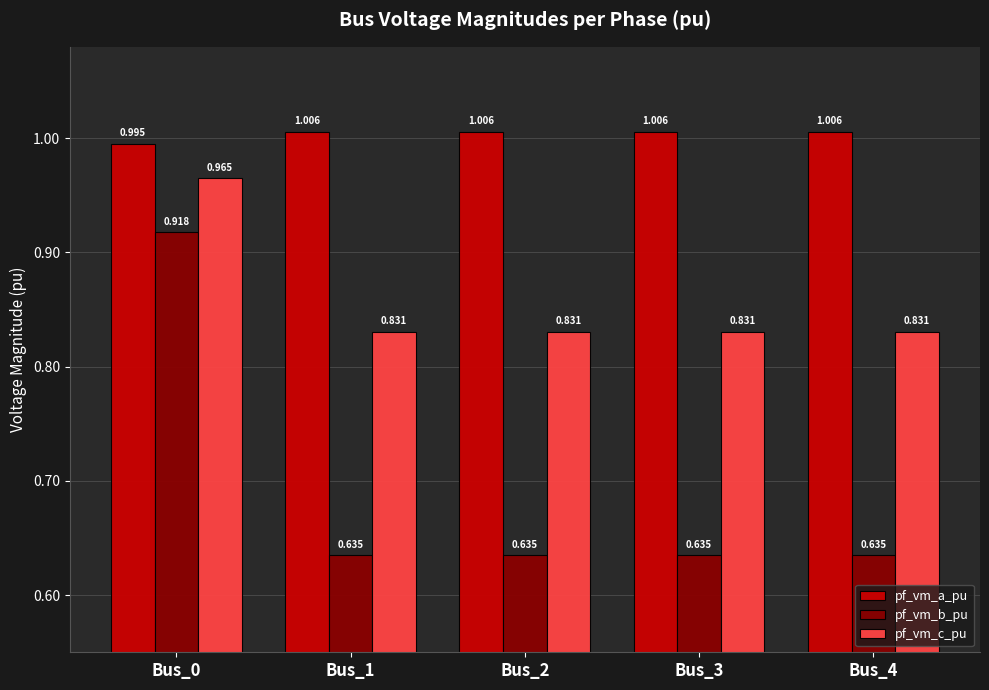

What are all the series names shown in the legend?

pf_vm_a_pu, pf_vm_b_pu, pf_vm_c_pu